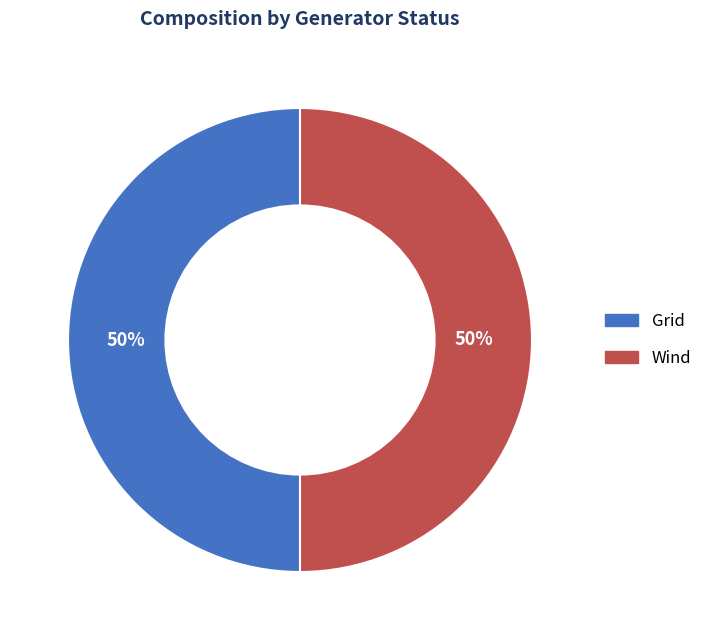

Approximately how many times larger is the value at Grid compared to Wind?

1.0